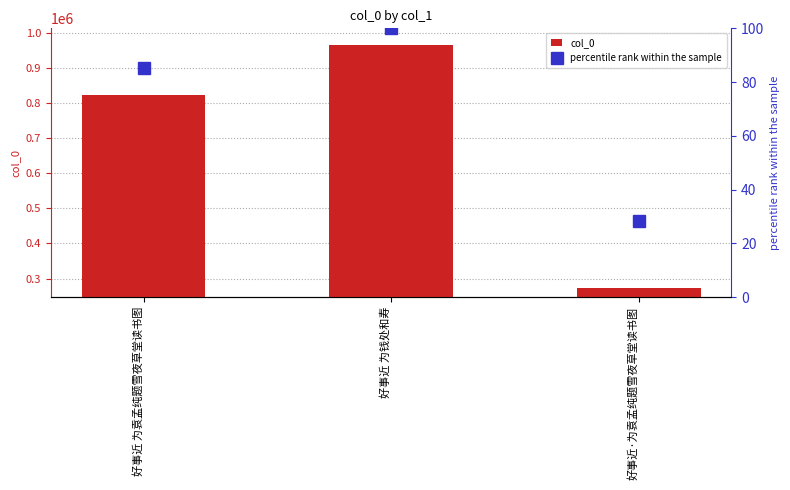

Reading right to left, what are all the values shown in this chart?

col_0: 274387.0	964173.0	821857.0
percentile rank within the sample: 28.5	100.0	85.2